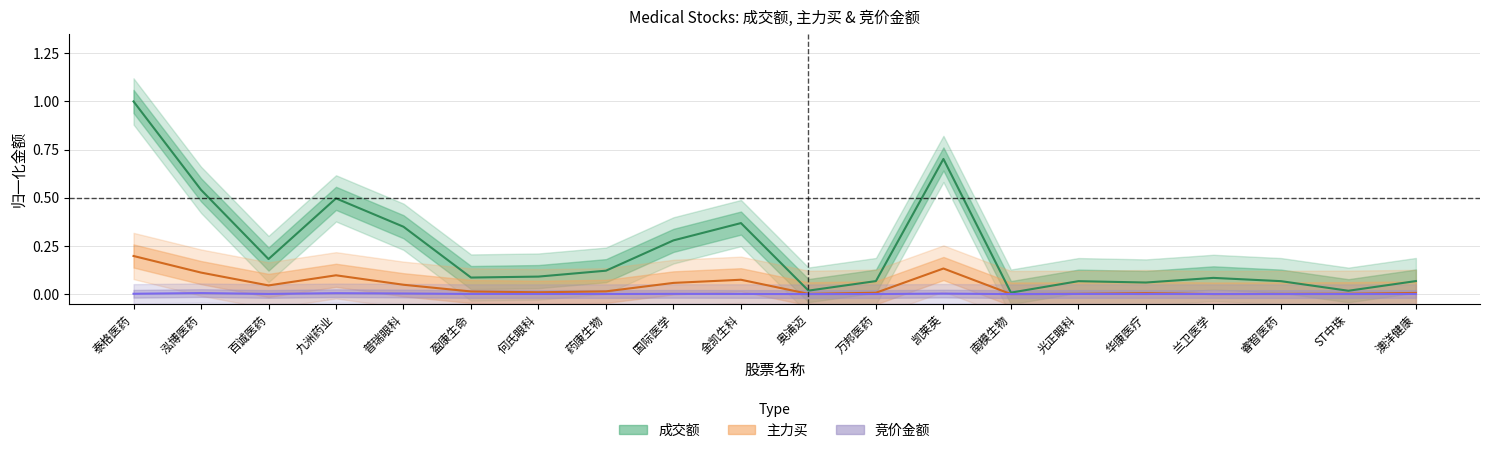

In 成交额, how many points are higher than both neighbors (excluding endpoints)?

5